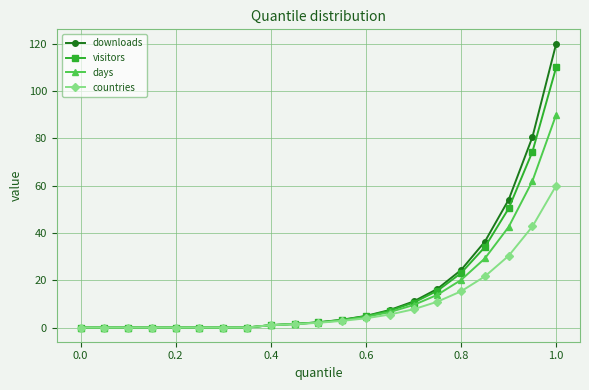

What is the maximum value shown in the chart?

120.0